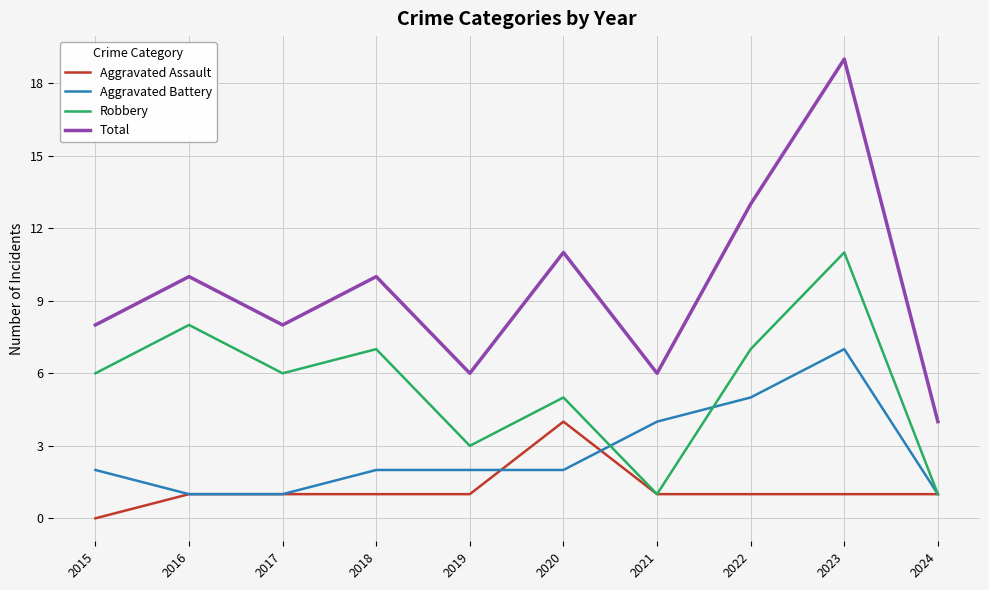

Is it true that Aggravated Assault equals 2 at 2021?

False